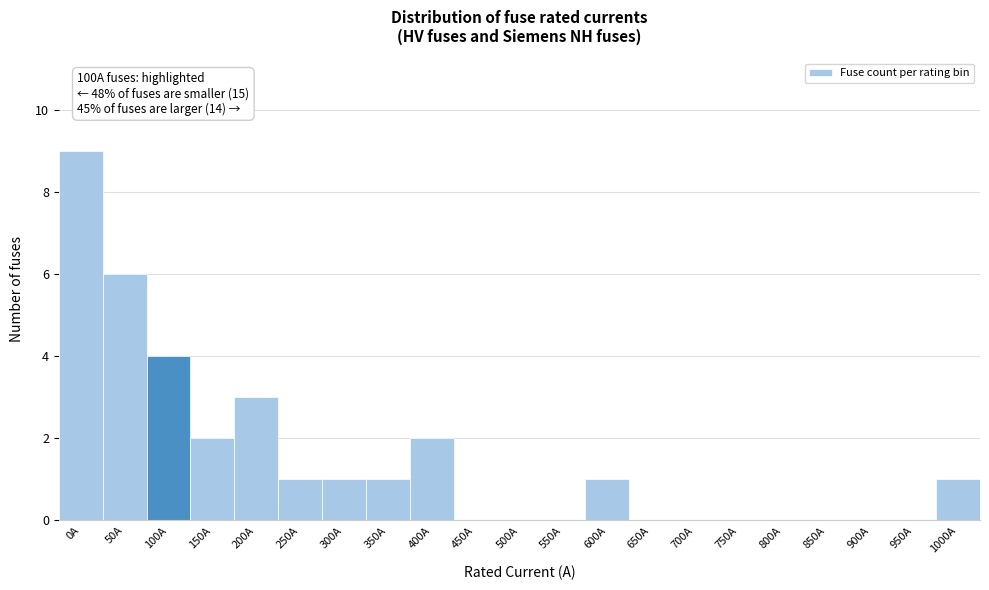

Reading left to right, extract all data points from this chart.

0A=9	50A=6	100A=4	150A=2	200A=3	250A=1	300A=1	350A=1	400A=2	450A=0	500A=0	550A=0	600A=1	650A=0	700A=0	750A=0	800A=0	850A=0	900A=0	950A=0	1000A=1